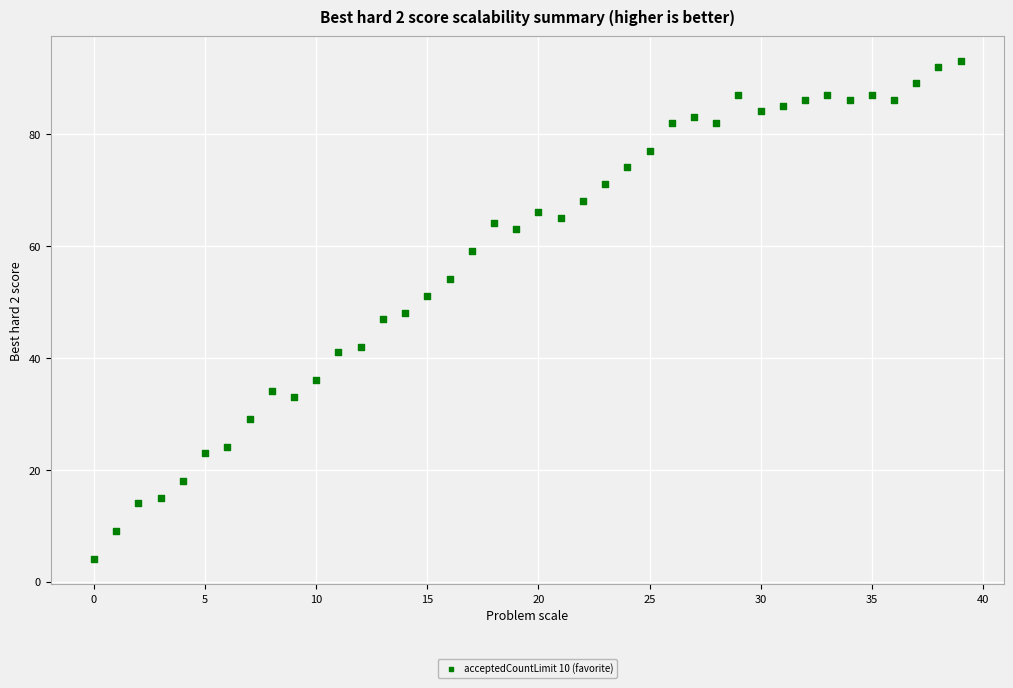

What is the range of Y values (max minus min)?

89